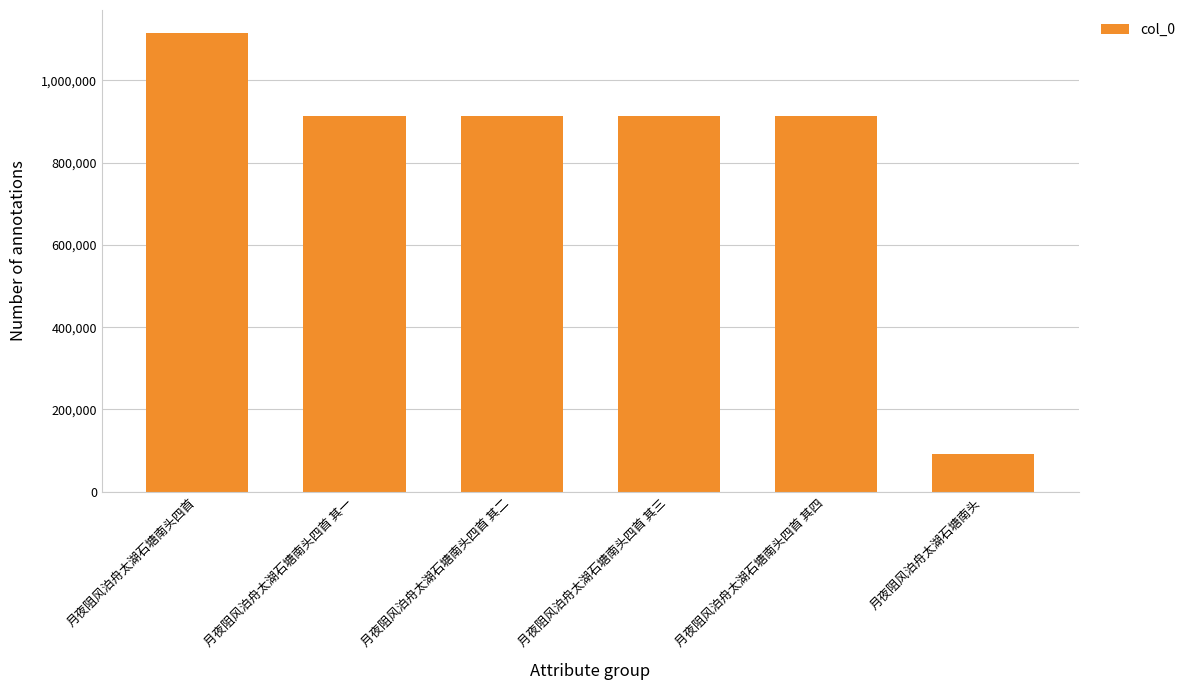

What is the smallest value displayed?

90846